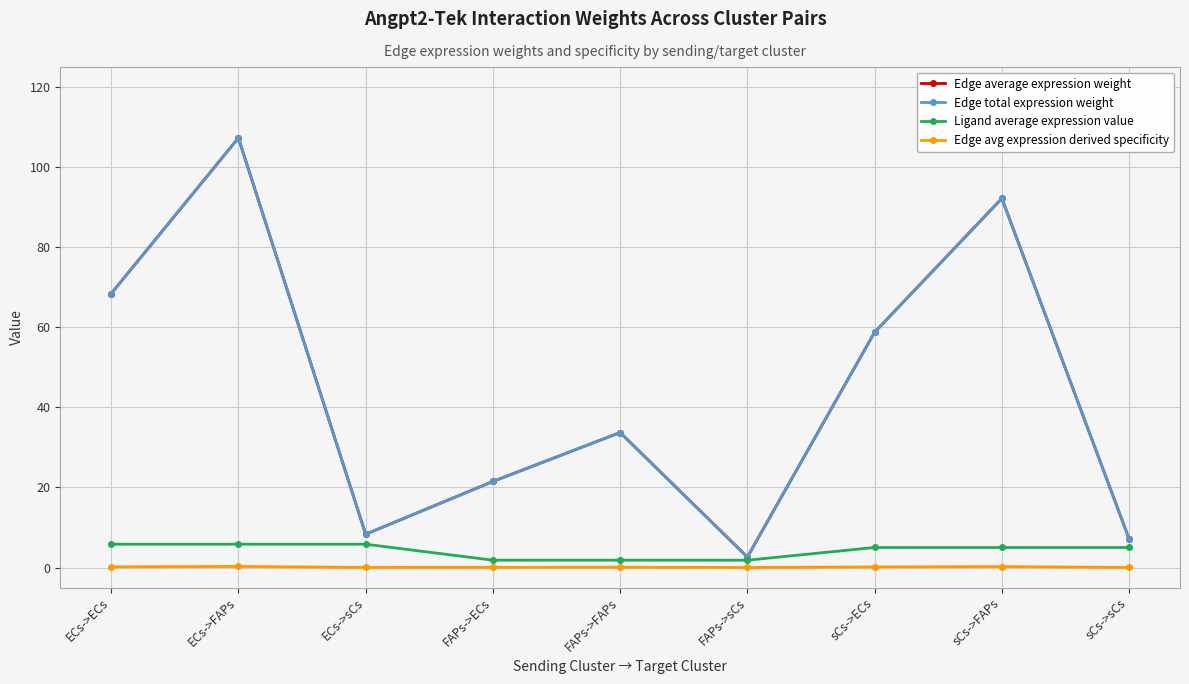

Is this an area chart (filled region under the line)?

No